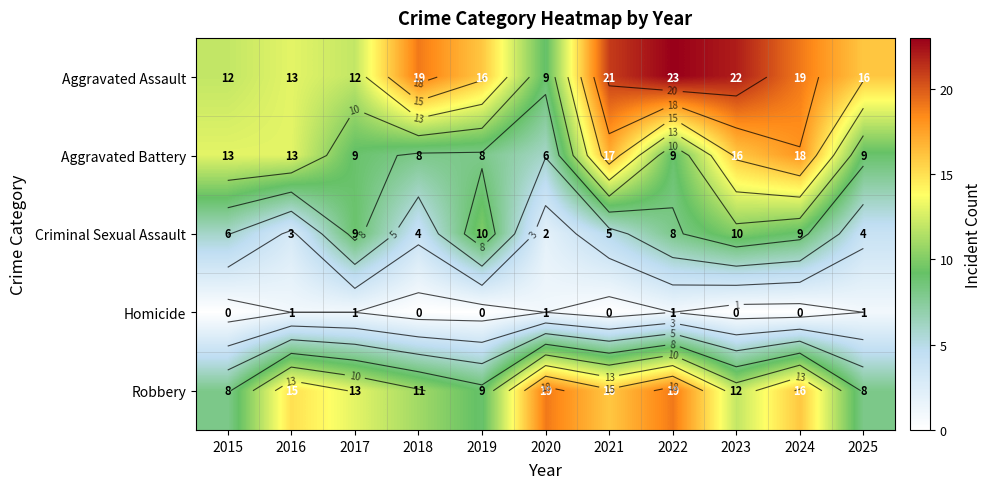

Between 2018 and 2022, which series saw the biggest shift?

Robbery